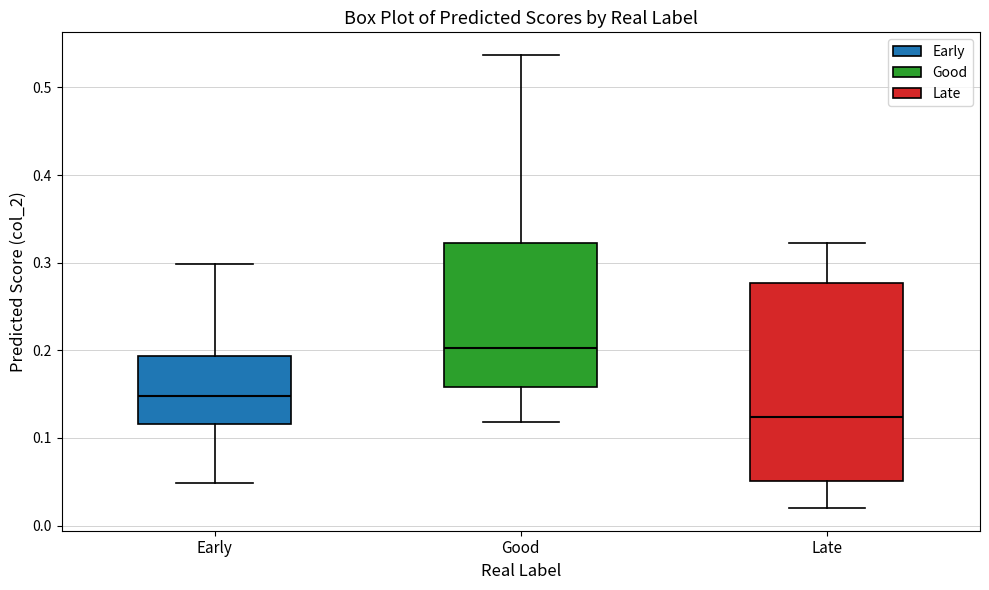

Which box's median line is the highest?

Good